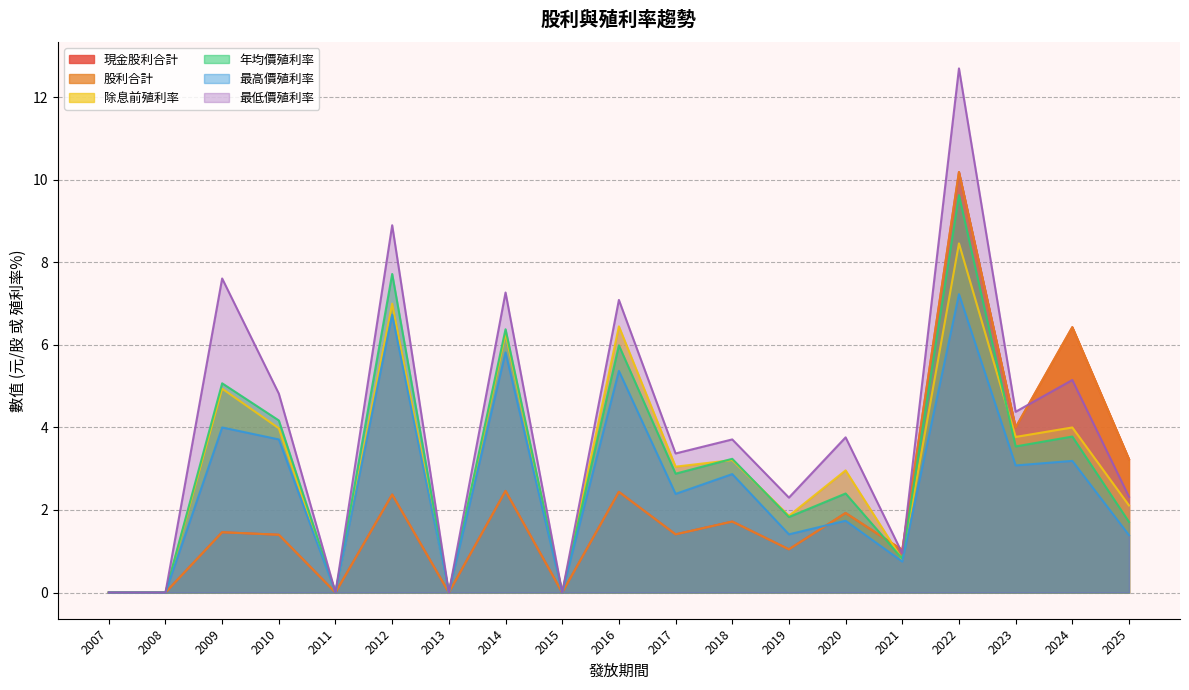

Reading left to right, what are all the values shown in this chart?

現金股利合計: 2025=3.2	2024=6.4	2023=4.0	2022=10.2	2021=1.0	2020=1.9	2019=1.0	2018=1.7	2017=1.4	2016=2.4	2015=0.0	2014=2.5	2013=0.0	2012=2.4	2011=0.0	2010=1.4	2009=1.5	2008=0.0	2007=0.0
股利合計: 2025=3.2	2024=6.4	2023=4.0	2022=10.2	2021=1.0	2020=1.9	2019=1.0	2018=1.7	2017=1.4	2016=2.4	2015=0.0	2014=2.5	2013=0.0	2012=2.4	2011=0.0	2010=1.4	2009=1.5	2008=0.0	2007=0.0
除息前殖利率: 2025=2.1	2024=4.0	2023=3.8	2022=8.5	2021=0.8	2020=3.0	2019=1.9	2018=3.2	2017=3.0	2016=6.5	2015=0.0	2014=6.3	2013=0.0	2012=7.0	2011=0.0	2010=4.0	2009=4.9	2008=0.0	2007=0.0
年均價殖利率: 2025=1.7	2024=3.8	2023=3.5	2022=9.6	2021=0.8	2020=2.4	2019=1.8	2018=3.2	2017=2.9	2016=6.0	2015=0.0	2014=6.4	2013=0.0	2012=7.7	2011=0.0	2010=4.2	2009=5.1	2008=0.0	2007=0.0
最高價殖利率: 2025=1.4	2024=3.2	2023=3.1	2022=7.2	2021=0.8	2020=1.7	2019=1.4	2018=2.9	2017=2.4	2016=5.4	2015=0.0	2014=5.8	2013=0.0	2012=6.7	2011=0.0	2010=3.7	2009=4.0	2008=0.0	2007=0.0
最低價殖利率: 2025=2.3	2024=5.2	2023=4.4	2022=12.7	2021=0.9	2020=3.8	2019=2.3	2018=3.7	2017=3.4	2016=7.1	2015=0.0	2014=7.3	2013=0.0	2012=8.9	2011=0.0	2010=4.8	2009=7.6	2008=0.0	2007=0.0